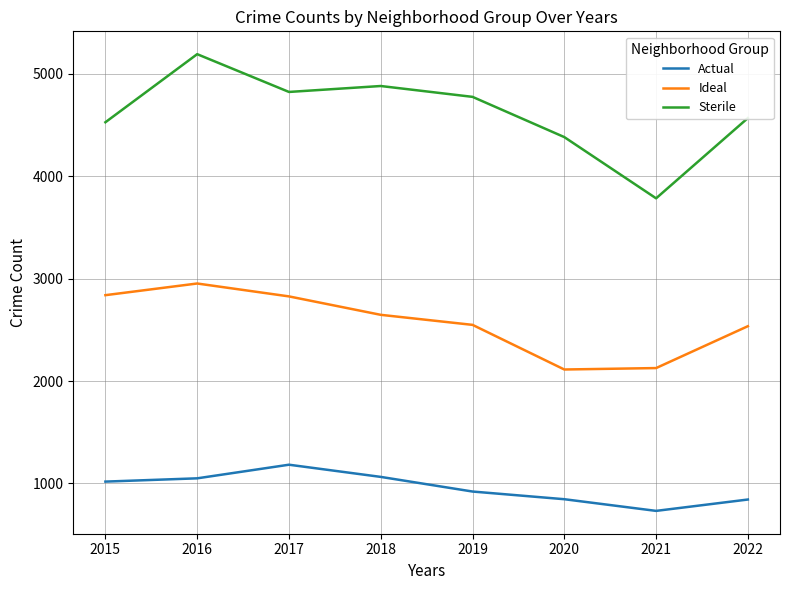

In Ideal, how many points are higher than both neighbors (excluding endpoints)?

1